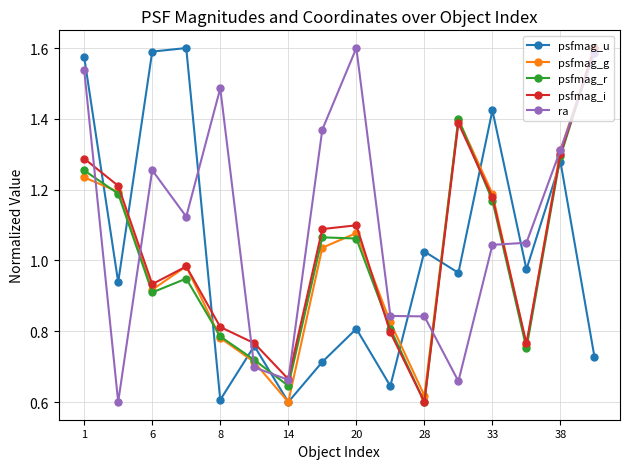

Which series has the largest total across all categories?

ra